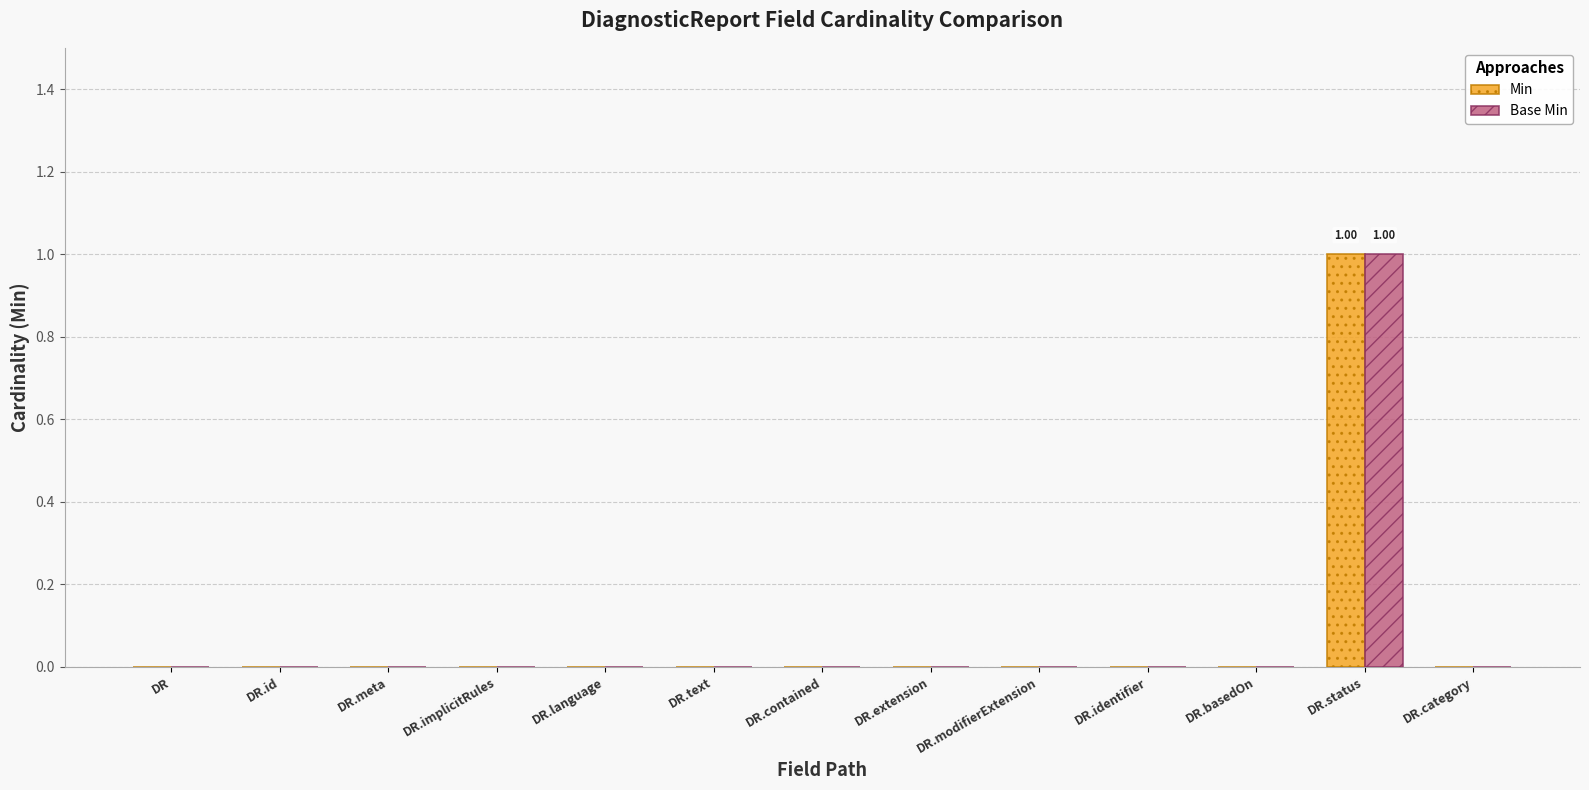

How many series are shown in this chart?

2